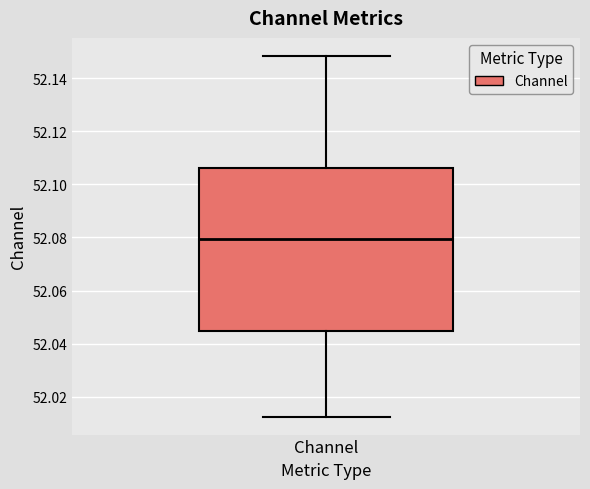

Transcribe this box plot: give where the median line is, the range the box spans, and where the two whiskers end, as read against the y-axis. The values are not printed on the chart, so give them approximately, as read against the axis.

median 52.080, box 52.044 to 52.106, whiskers 52.012 to 52.148